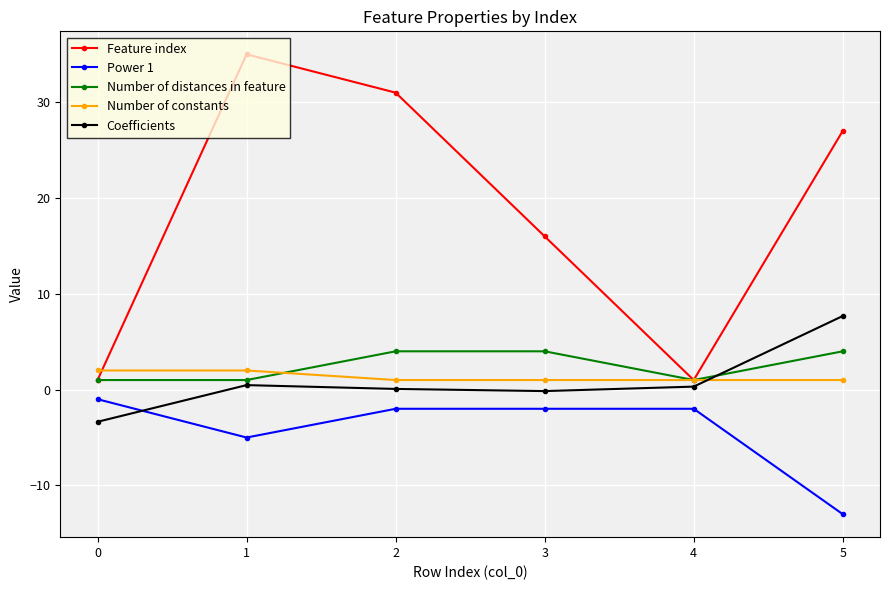

What is the value of the Number of constants point at the 2nd from the left?

2.0